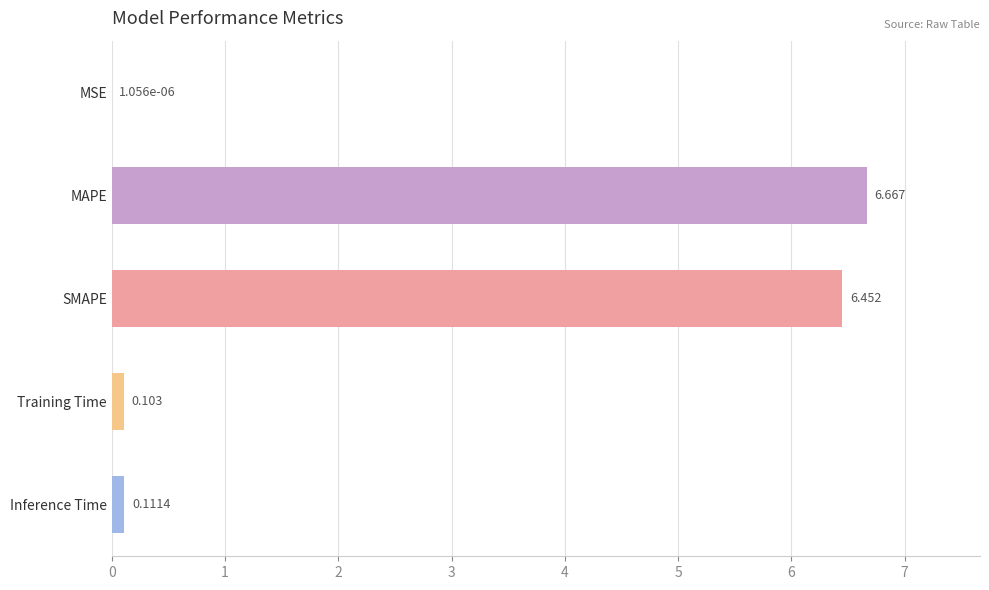

Between SMAPE and Inference Time, which is larger?

SMAPE